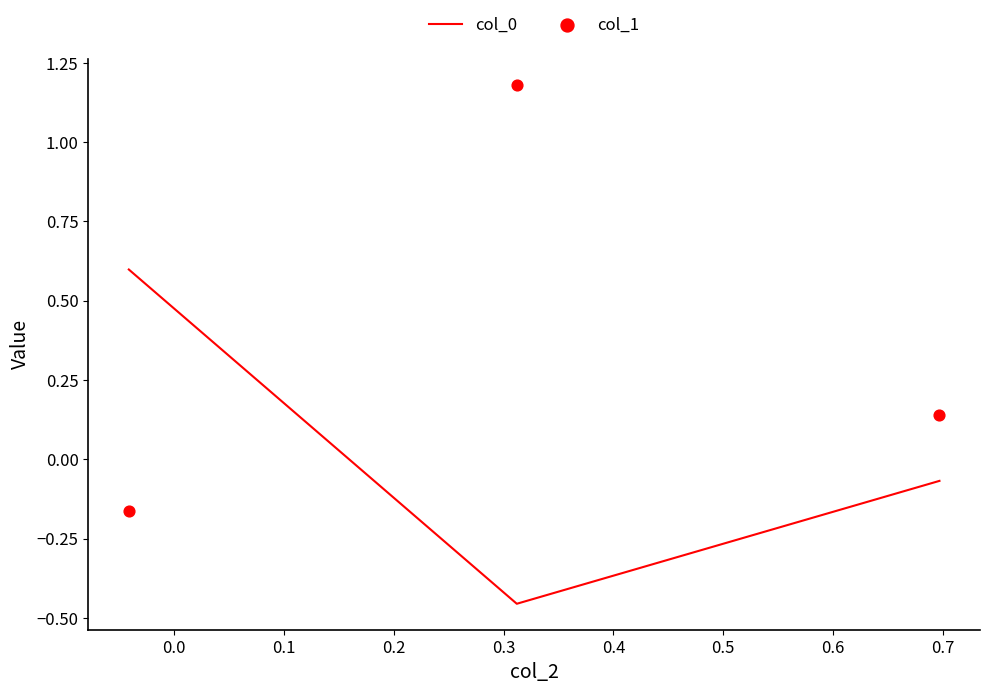

What is the total value across all series at 0.0?

0.7